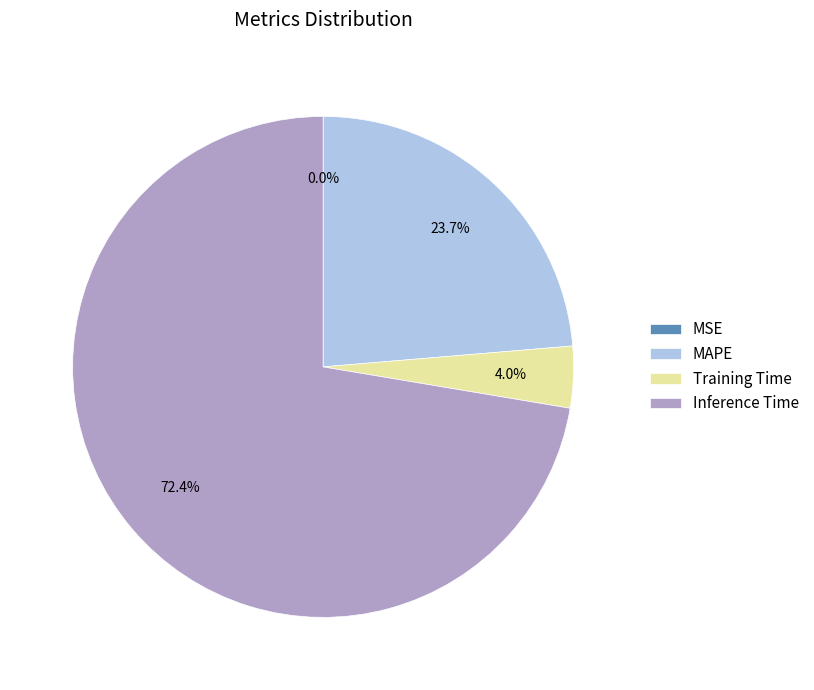

What is the total percentage of Inference Time and Training Time?

76.3%